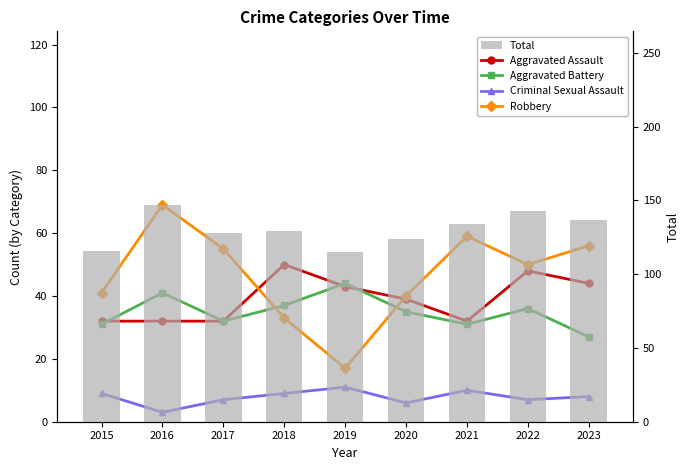

Which category has the highest value in the Aggravated Assault series?

2018